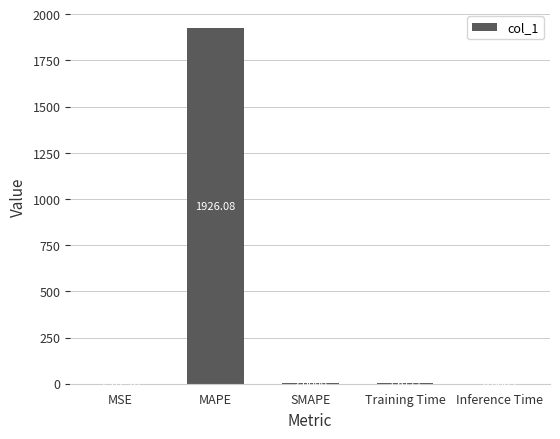

What is the sum of all values?

1929.8